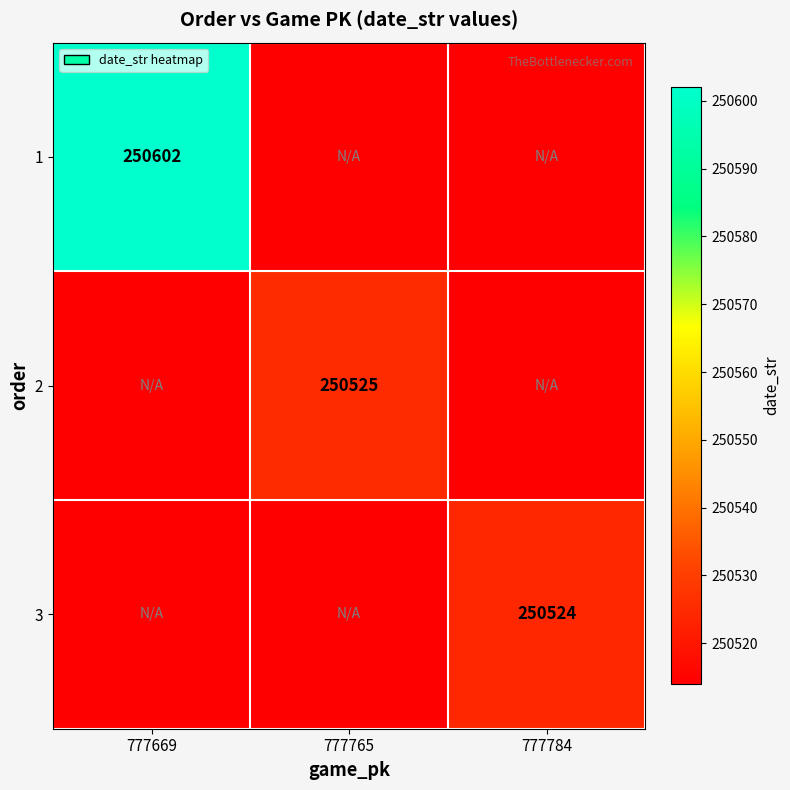

True or false: 3 has a value of 415692 at 777784.

False